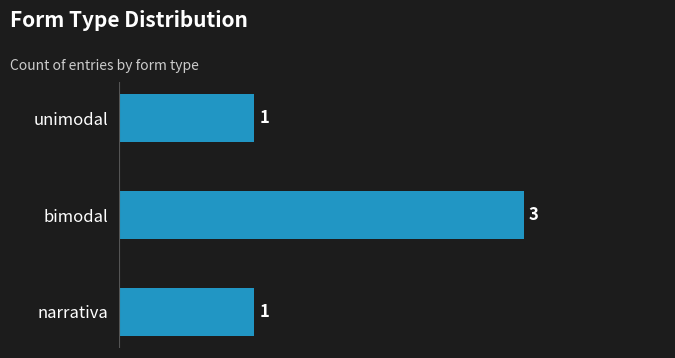

Is it true that the value at narrativa is 1?

True